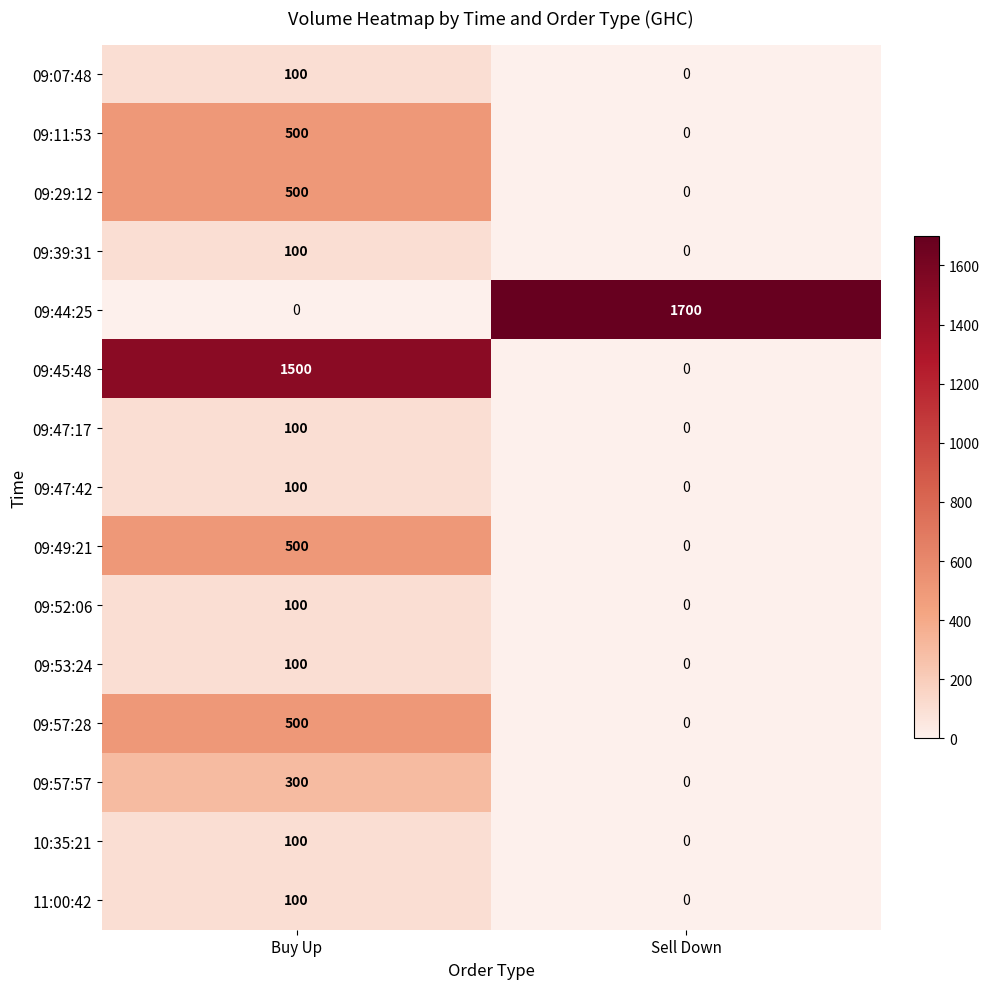

What is the difference between the maximum and minimum values in the 09:45:48 series?

1500